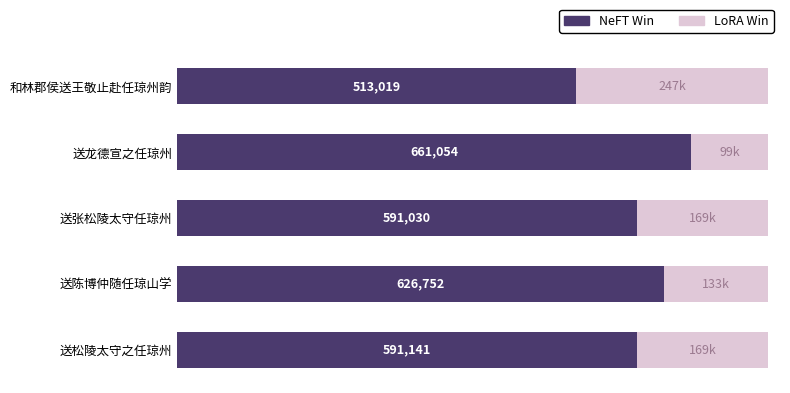

How many bars are there in each group?

2